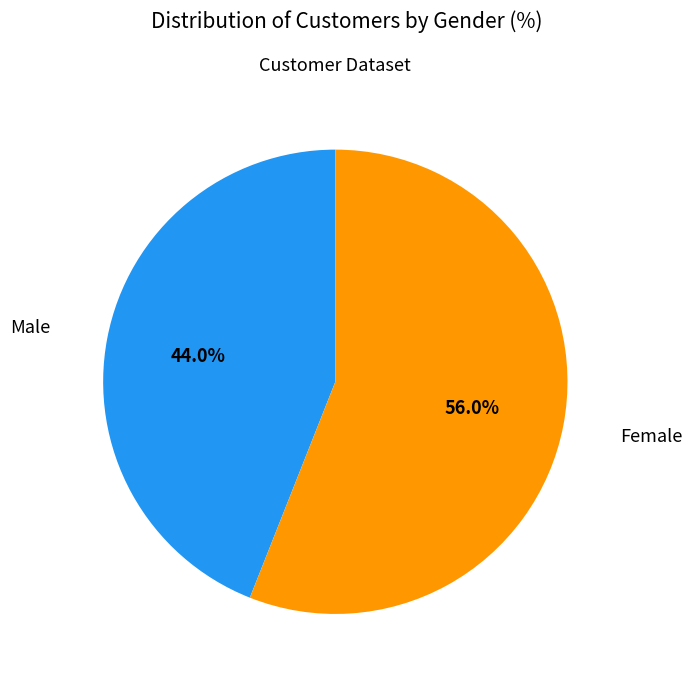

What percentage is the Female slice, to the nearest percent?

56%